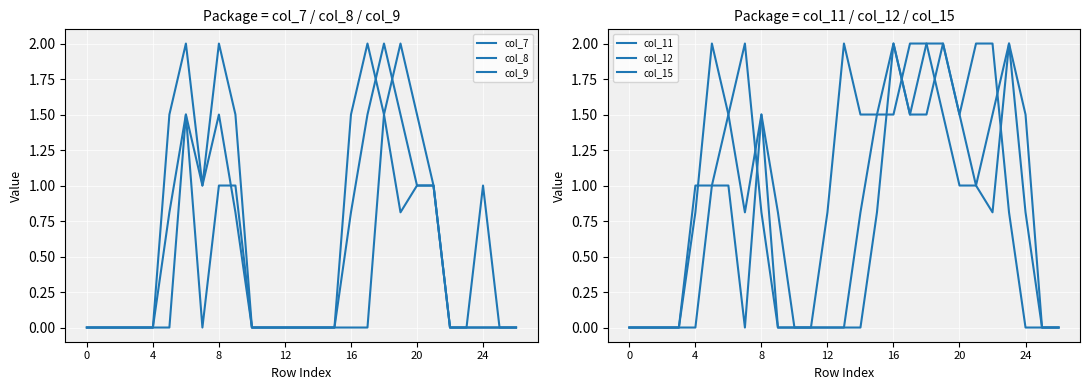

At which category does col_11 reach its first local valley?

7